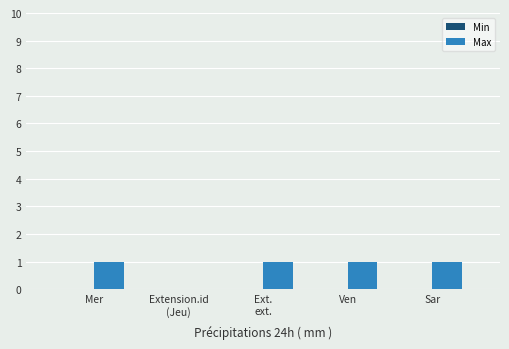

What is the ratio of the value at Mer to the value at Sar?

1.0